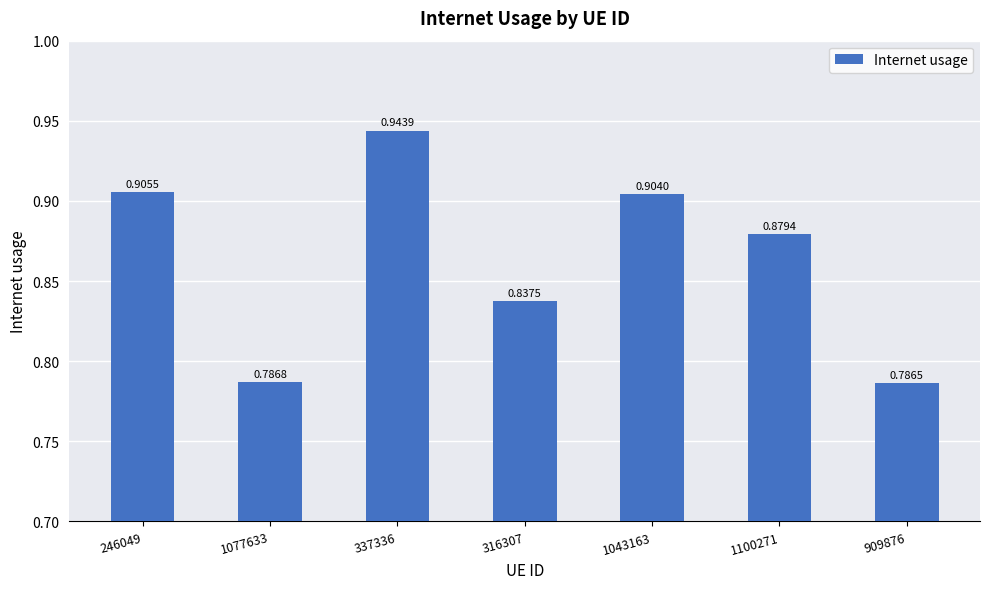

Count the values in the range 0 to 1.

7